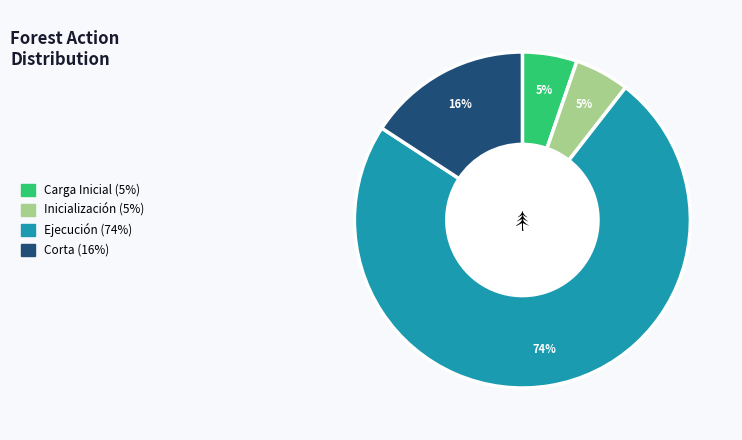

Is it true that Corta is 30% of the pie?

False